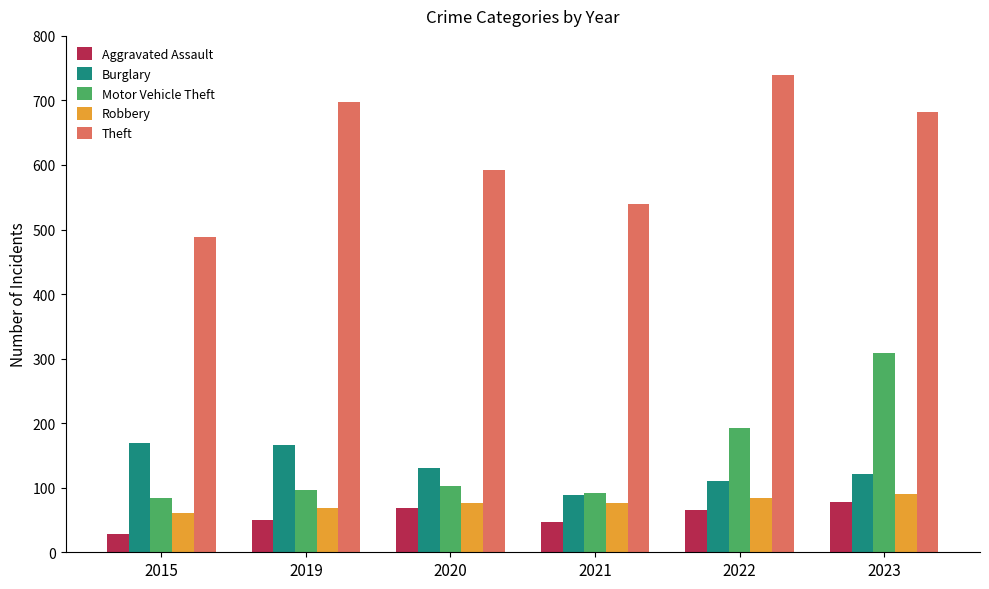

Which series changed the most between 2021 and 2023?

Motor Vehicle Theft